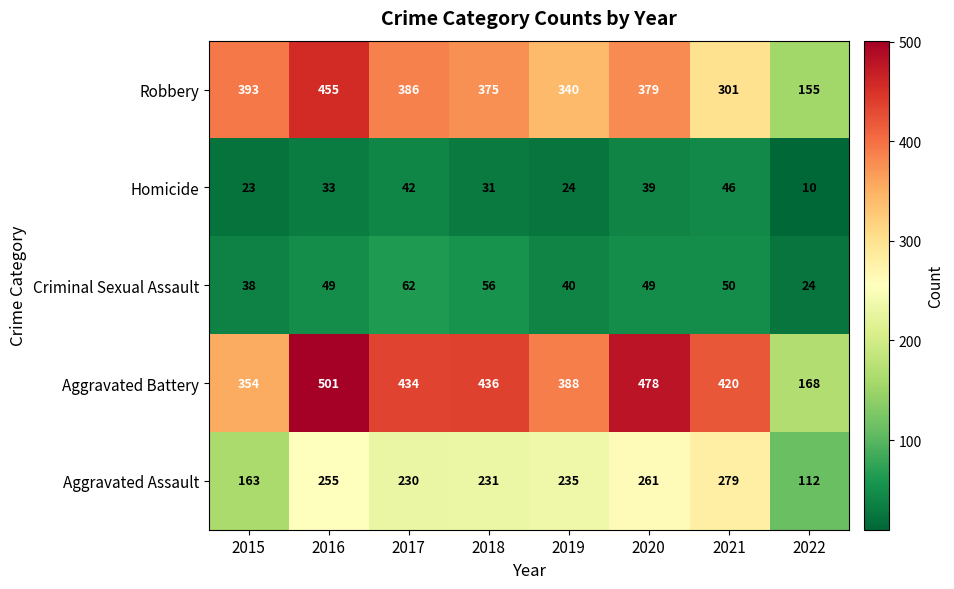

Which label corresponds to the largest value in the chart?

2016